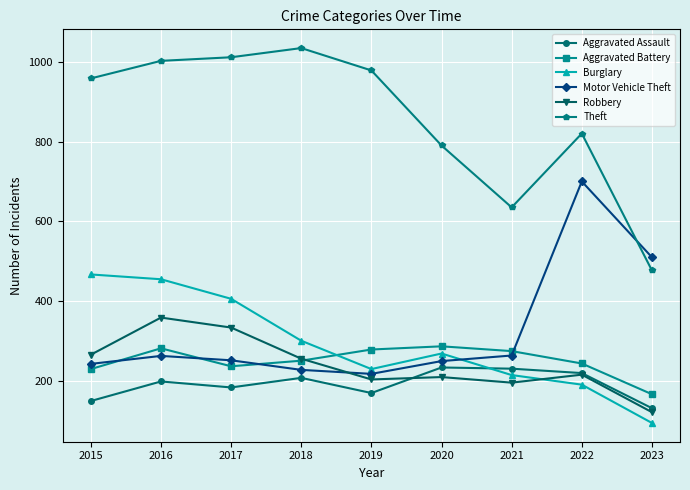

What is the sum of all Burglary values?

2629